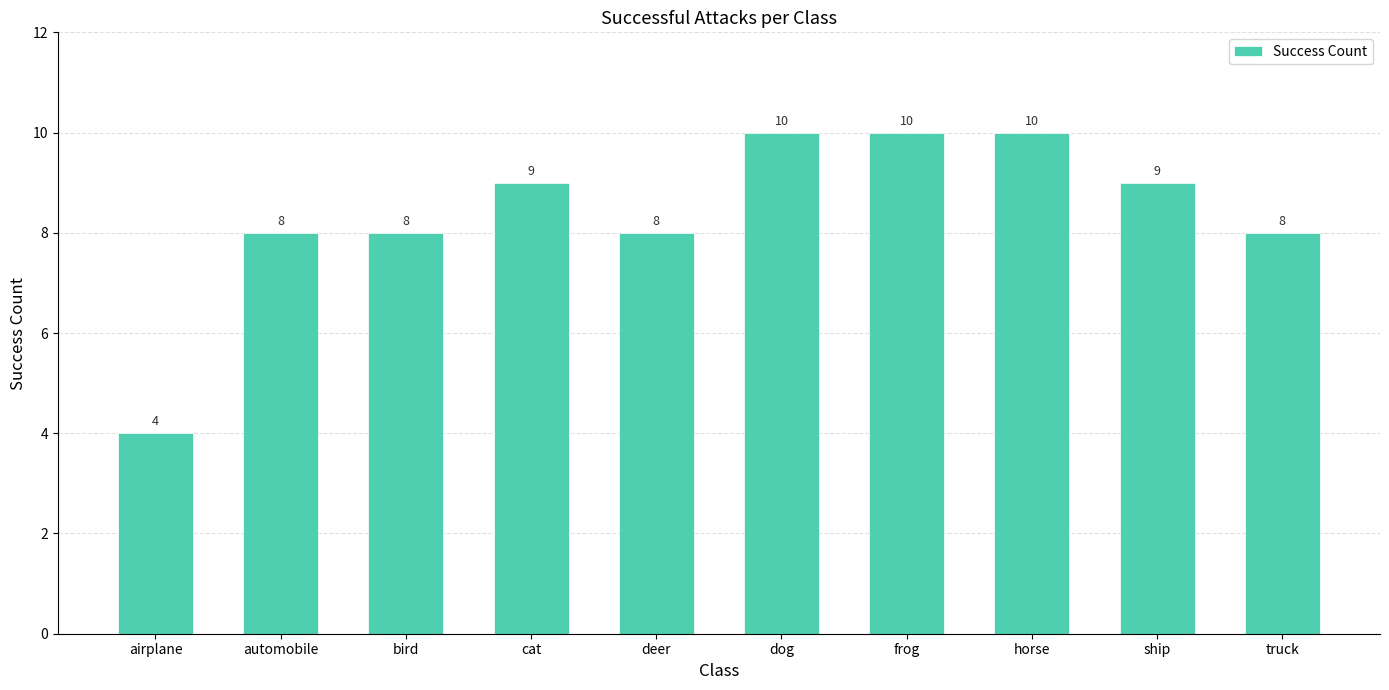

How many values are between 8 and 10?

9